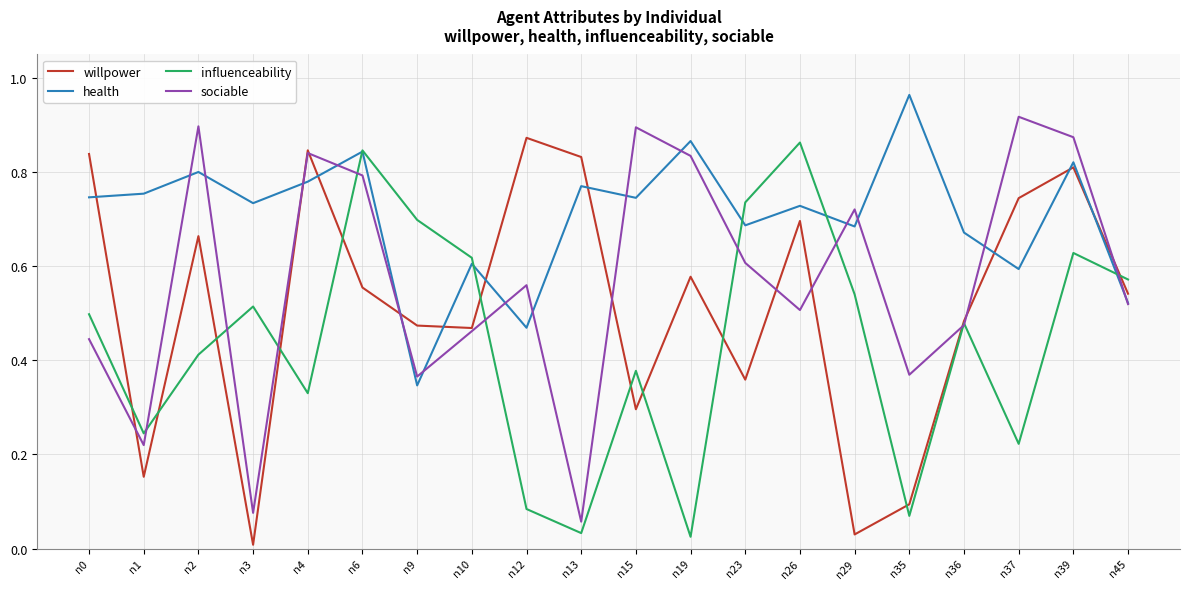

Count the number of categories in the chart.

20